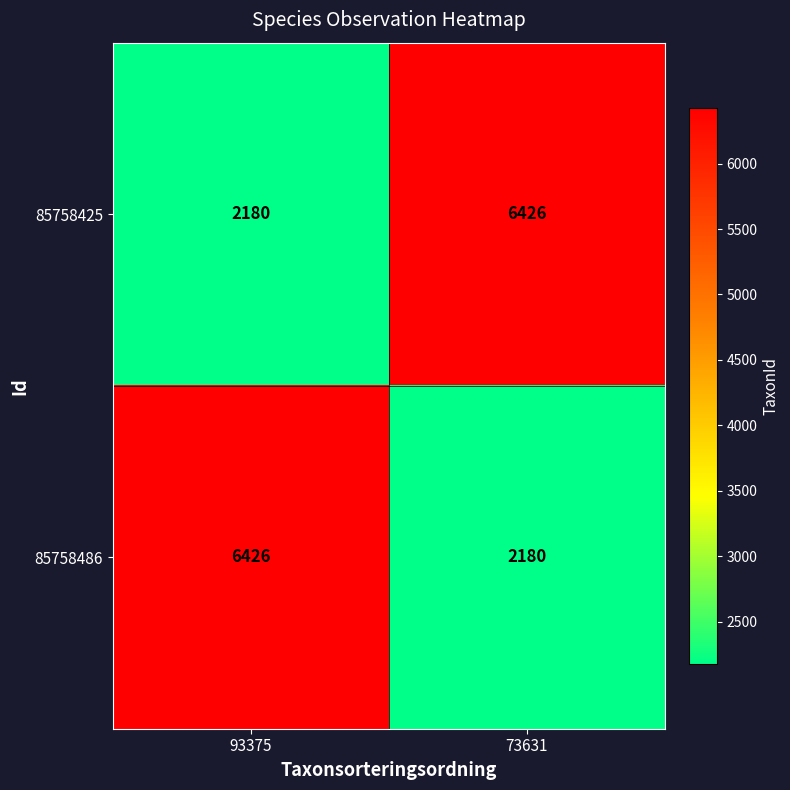

What is the difference between the maximum and minimum values in the 85758486 series?

4246